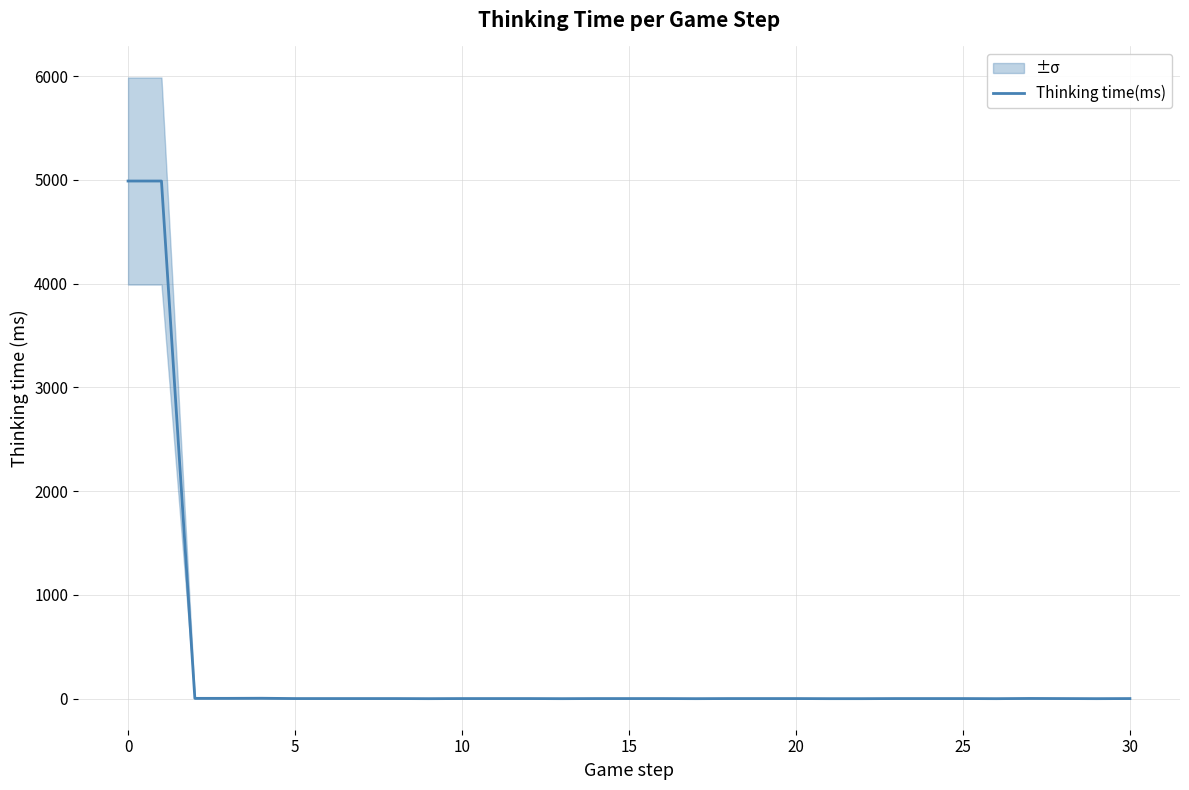

How many data points are less than 1?

7